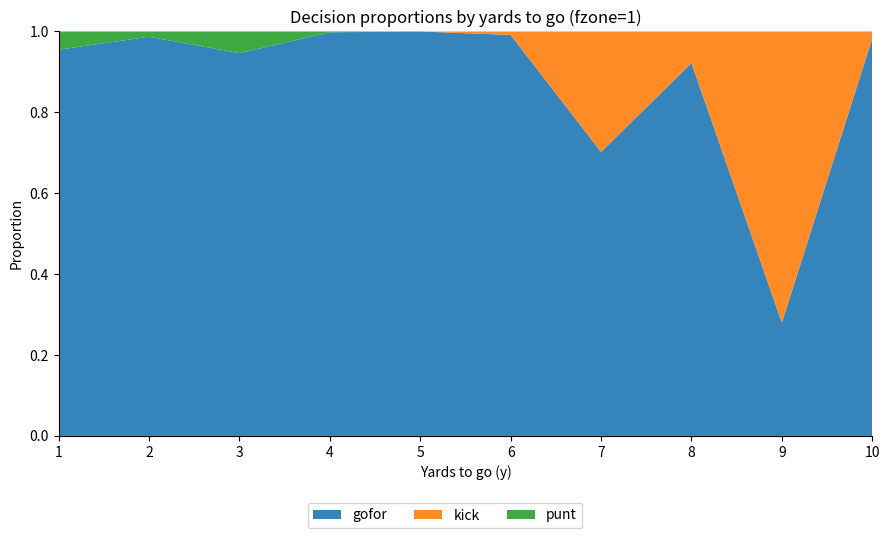

Reading right to left, list all the values displayed in this chart.

gofor: 10=1.0	9=0.3	8=0.9	7=0.7	6=1.0	5=1.0	4=1.0	3=0.9	2=1.0	1=1.0
kick: 10=0.0	9=0.7	8=0.1	7=0.3	6=0.0	5=0.0	4=0.0	3=0.0	2=0.0	1=0.0
punt: 10=0.0	9=0.0	8=0.0	7=0.0	6=0.0	5=0.0	4=0.0	3=0.1	2=0.0	1=0.0